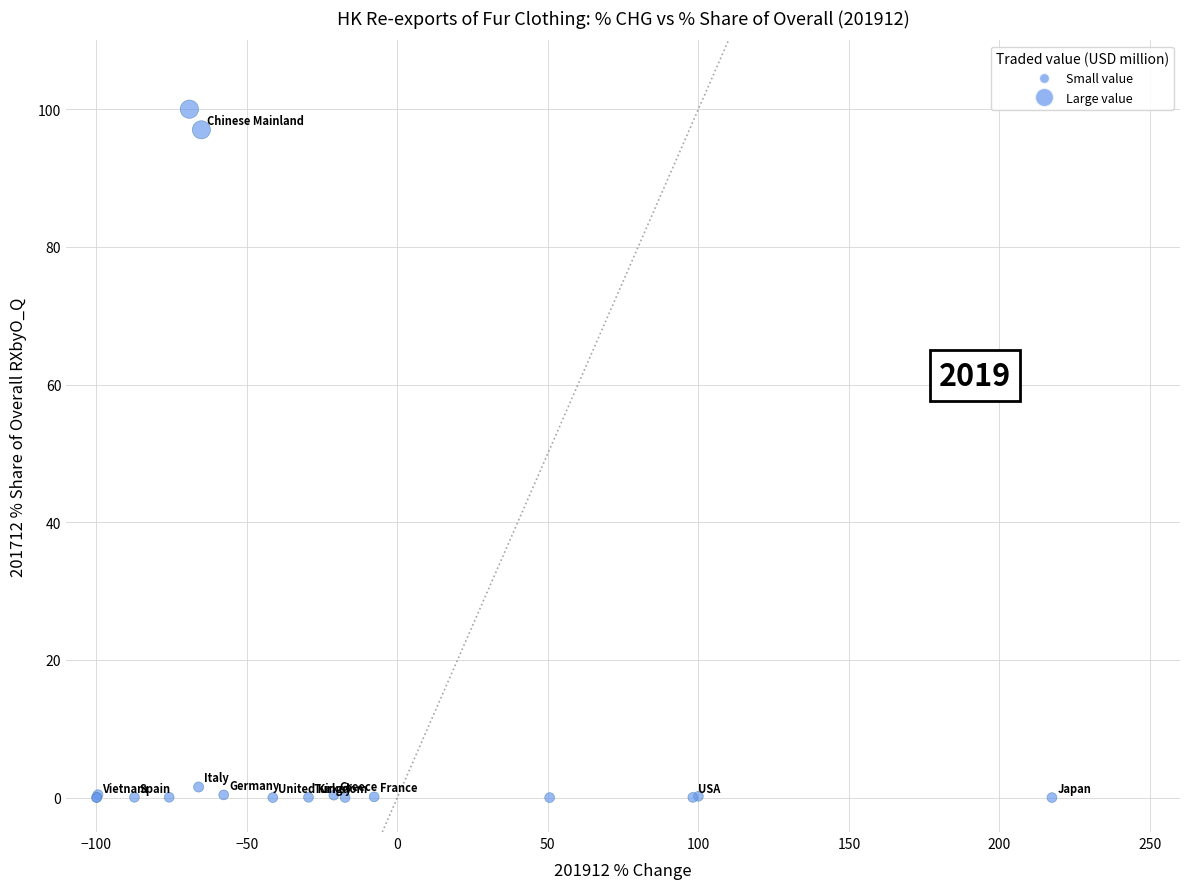

What Y value in the scatter plot is closest to 50?

97.0